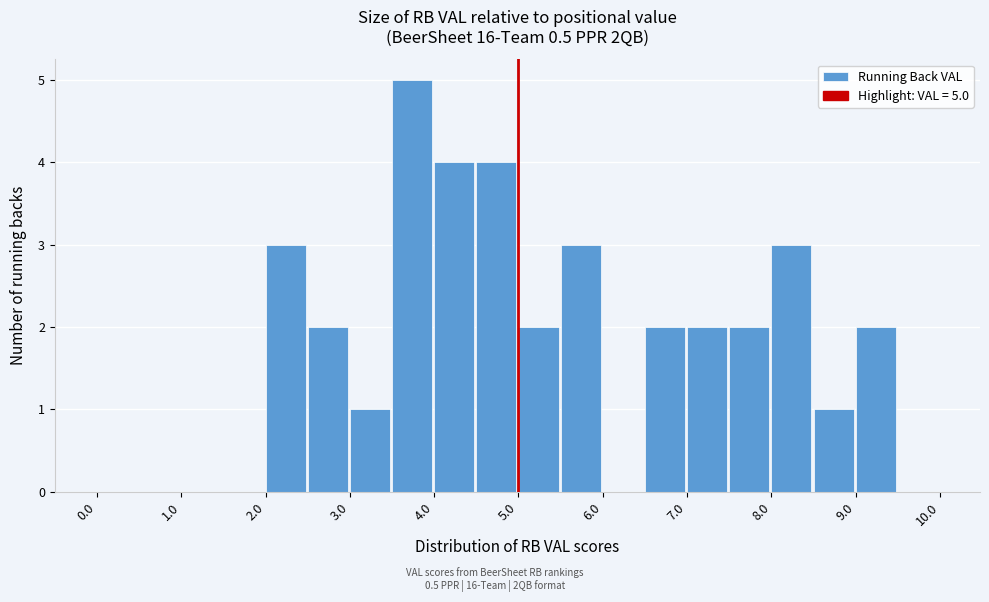

Over which range of the x-axis is the bar tallest?

3.5 to 4.0